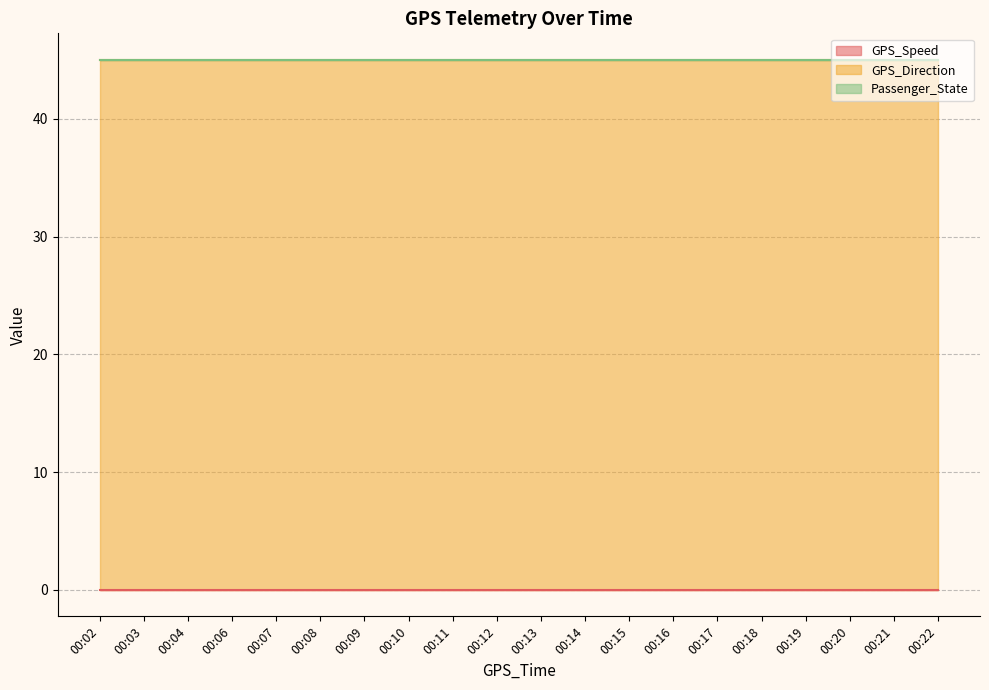

Reading right to left, list all the values displayed in this chart.

GPS_Speed: 0	0	0	0	0	0	0	0	0	0	0	0	0	0	0	0	0	0	0	0
GPS_Direction: 45	45	45	45	45	45	45	45	45	45	45	45	45	45	45	45	45	45	45	45
Passenger_State: 0	0	0	0	0	0	0	0	0	0	0	0	0	0	0	0	0	0	0	0